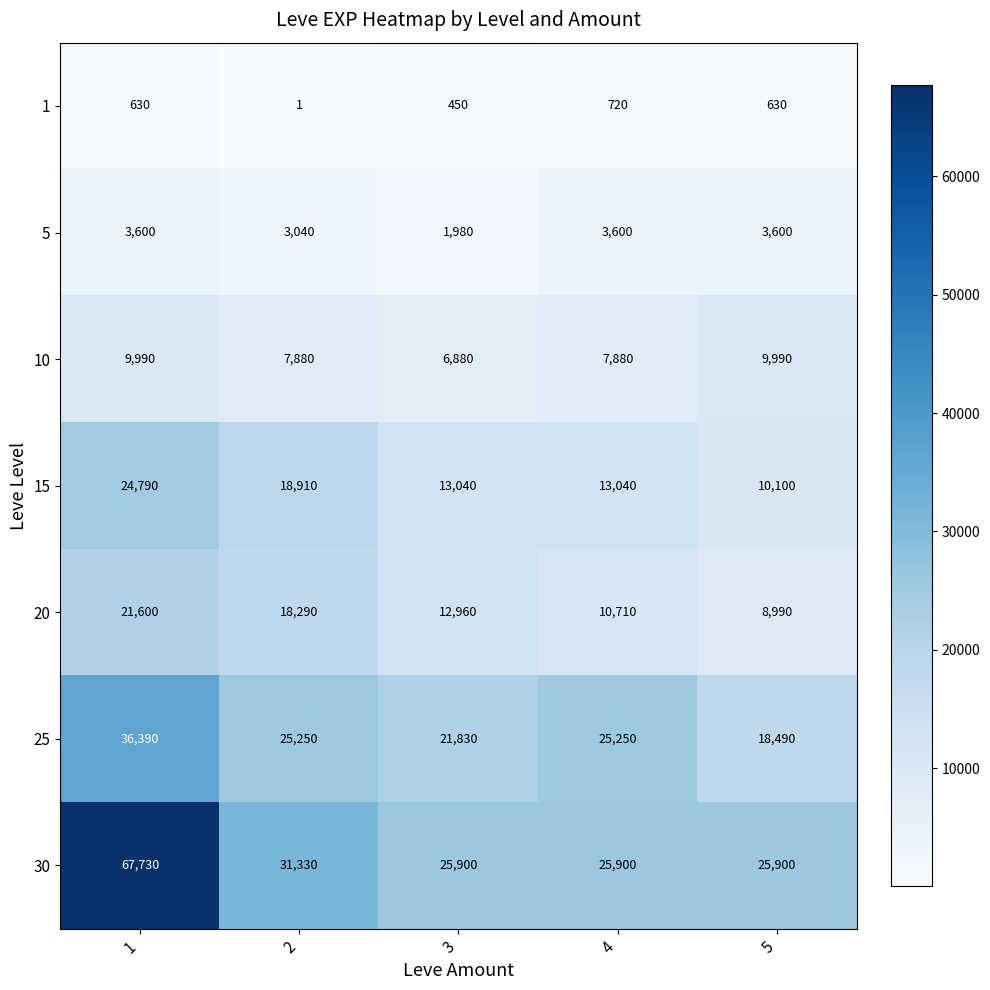

What is the total value across all series at 3?

83040